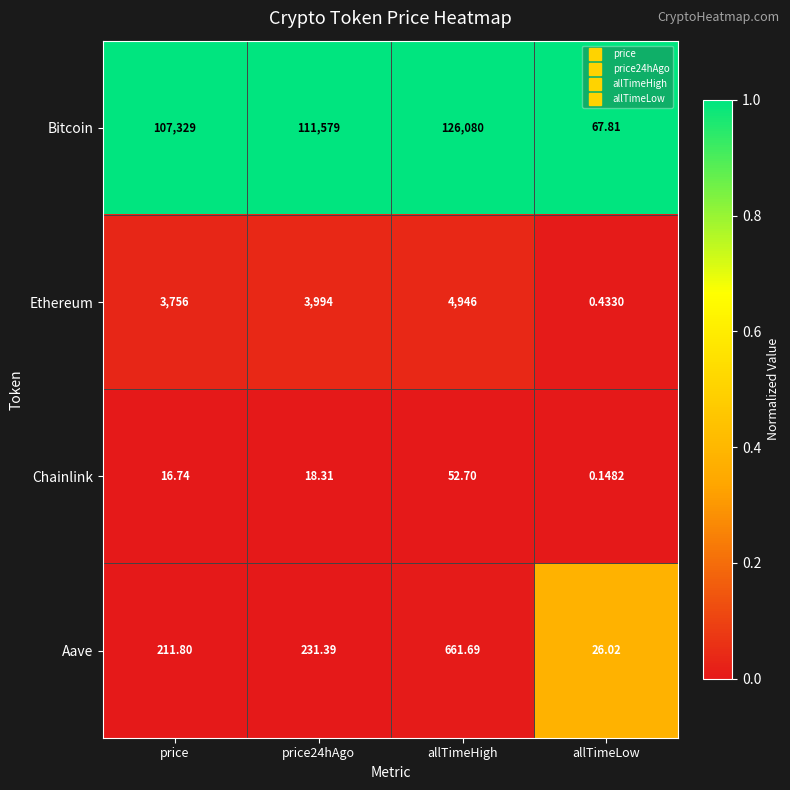

Which category has the lowest value in the Ethereum series?

allTimeLow